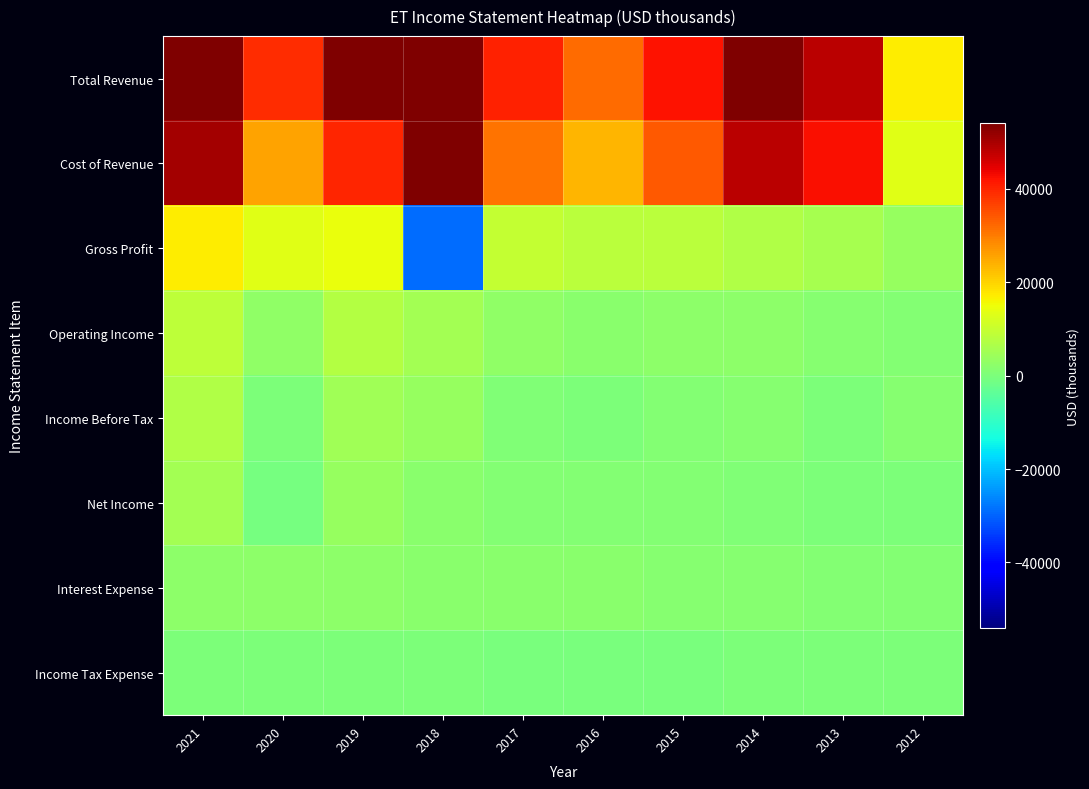

At which category is the sum across all series the highest?

2021